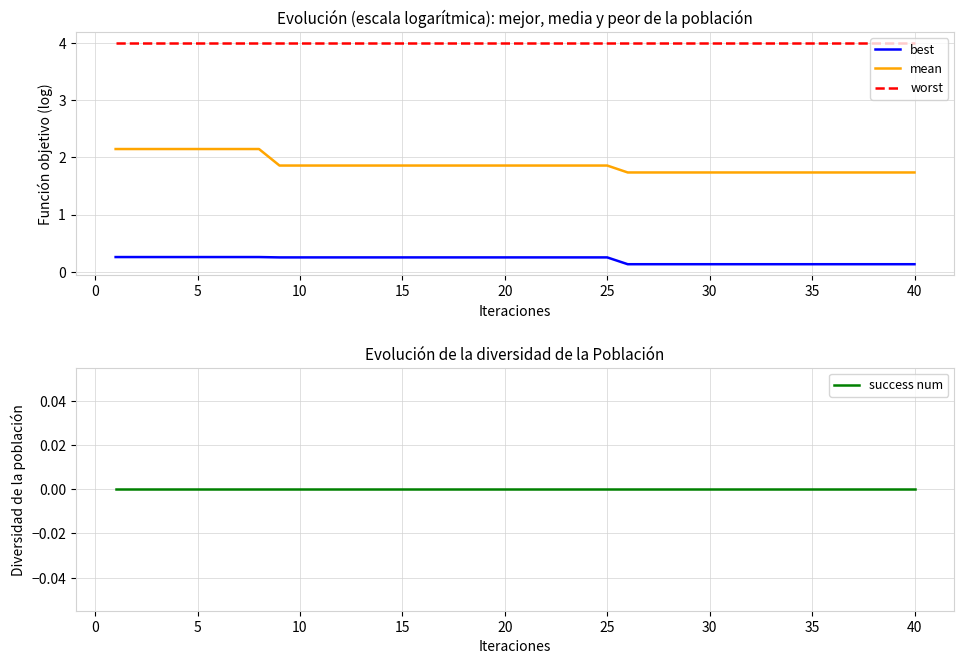

True or false: best and mean cross at least once.

False